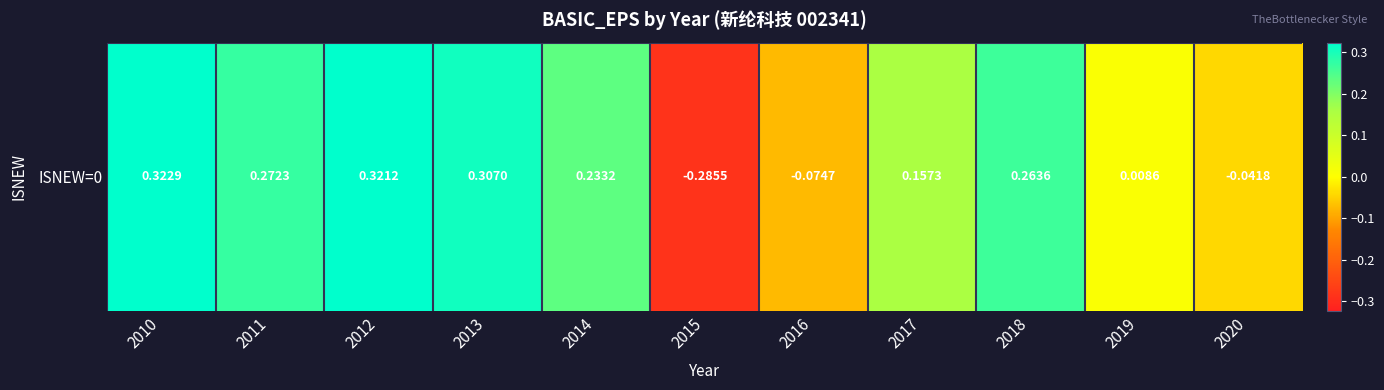

What is the change in value from 2015 to 2018?

+0.5